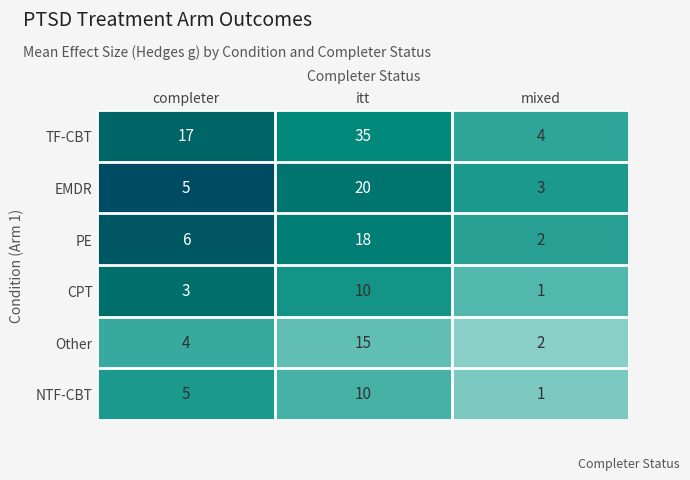

Which series changed the most between completer and itt?

TF-CBT